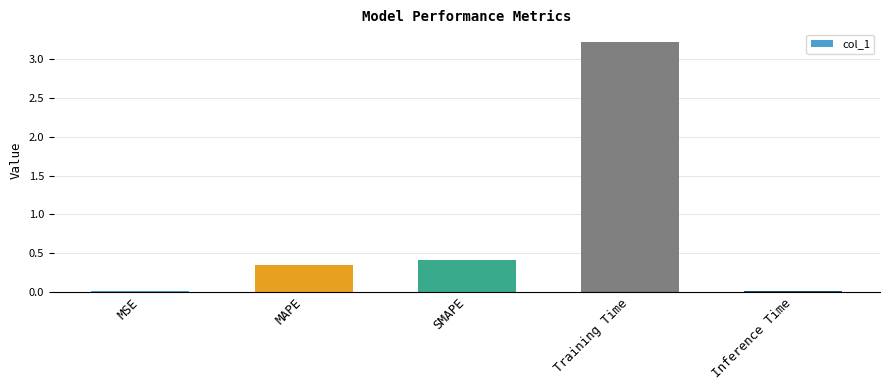

Between Inference Time and SMAPE, which is larger?

SMAPE